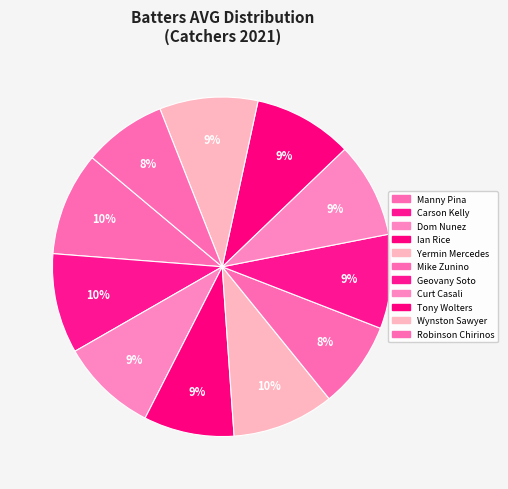

To the nearest percent, what portion does Curt Casali represent?

9%